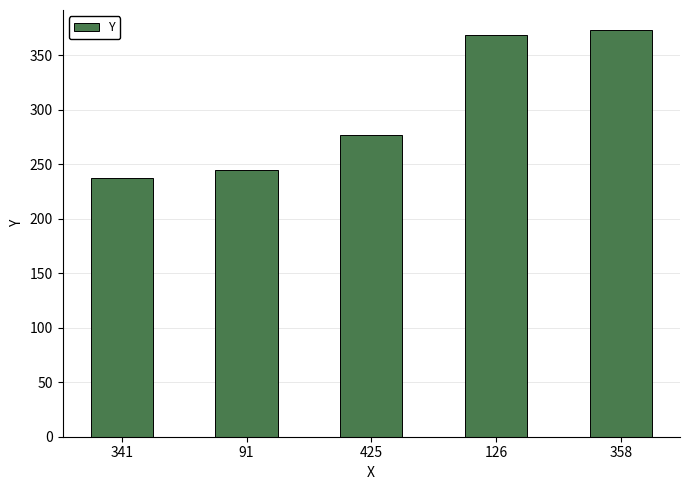

Reading left to right, transcribe all the data shown in this chart.

341=237	91=245	425=277	126=369	358=373